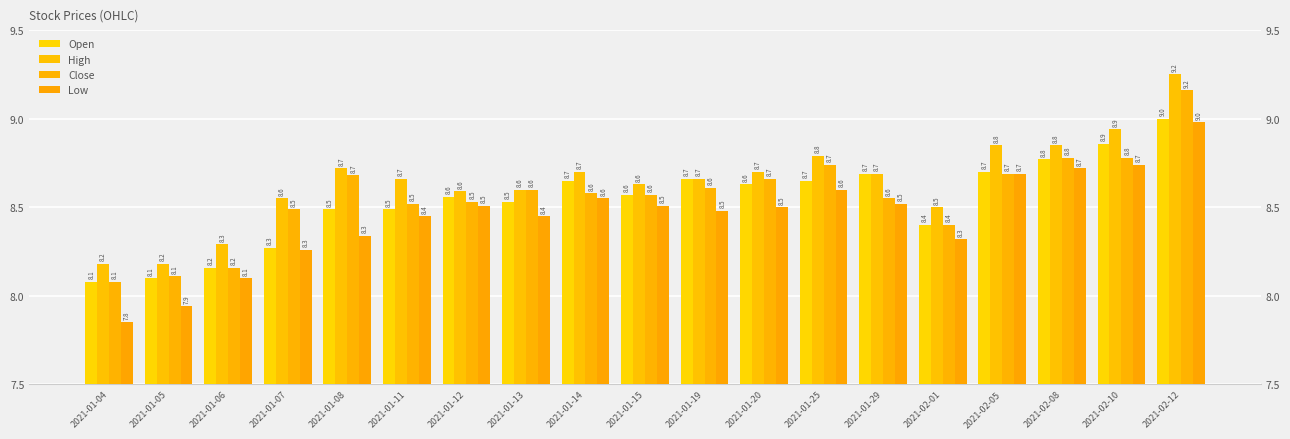

Is it true that Close equals 15.2 at 2021-02-05?

False